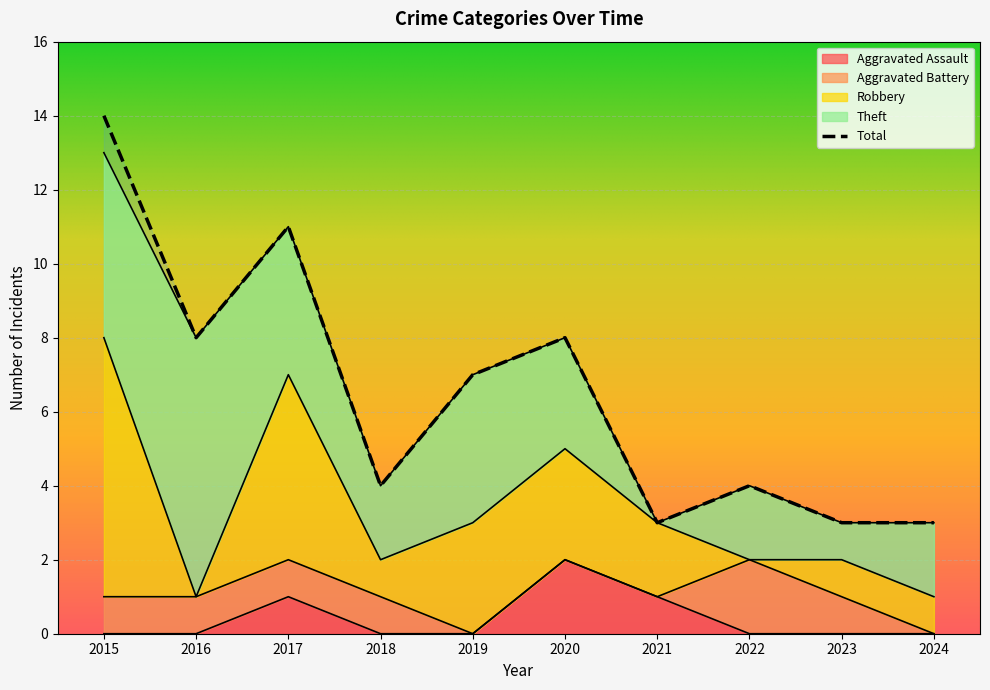

What is the value of the Total point at the 1st from the left?

14